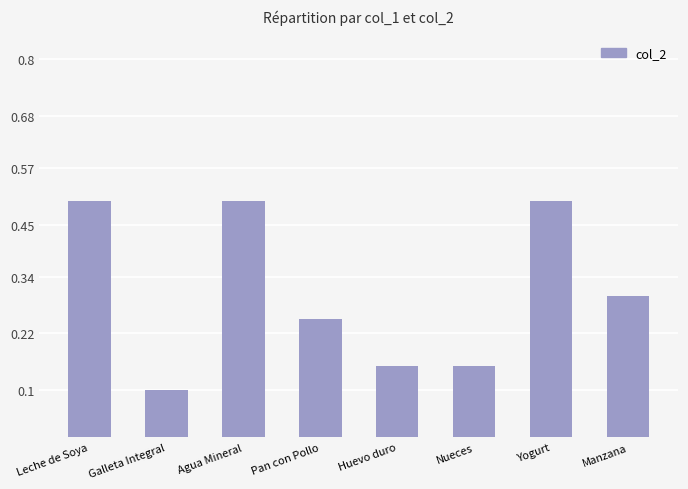

What is the label of the 5th bar from the left?

Huevo duro